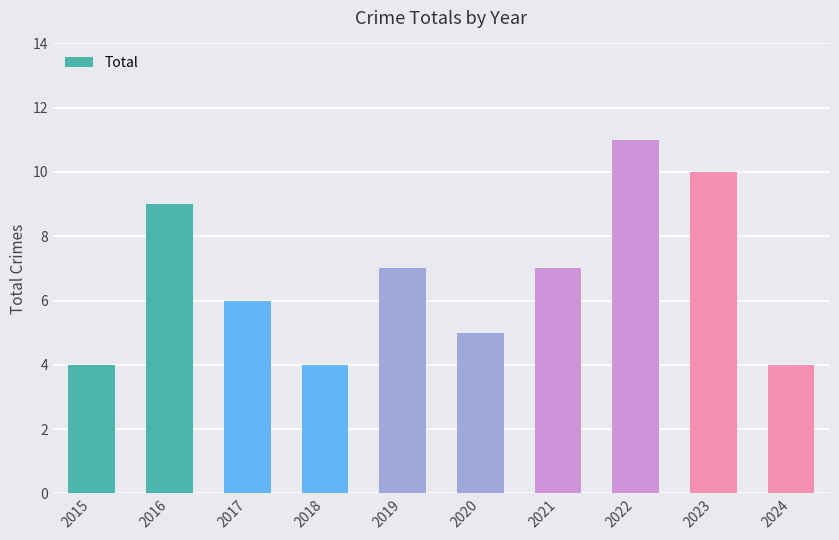

Reading left to right, what are all the values shown in this chart?

4	9	6	4	7	5	7	11	10	4